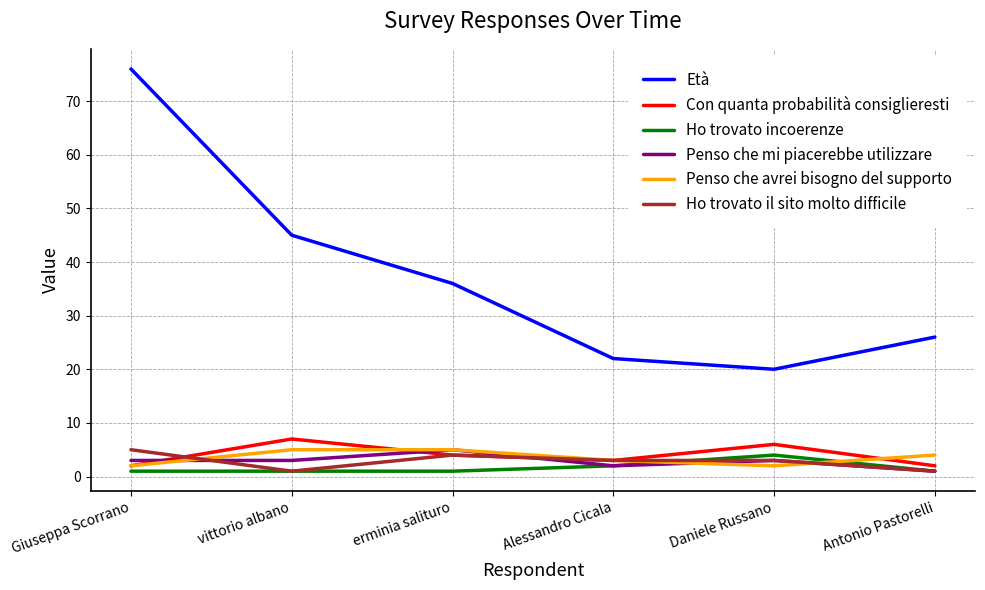

Which category has the highest value in the Età series?

Giuseppa Scorrano